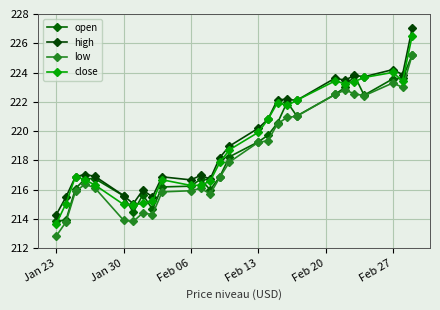

How many lines are shown in the chart?

4